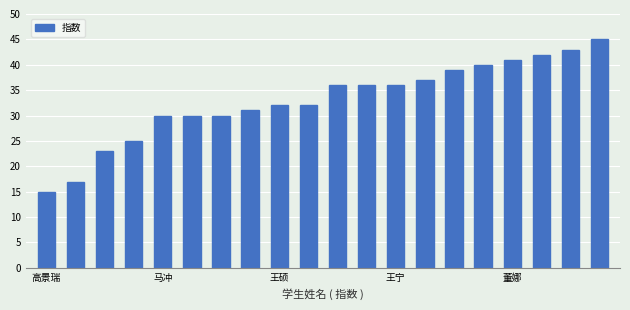

What is the smallest value displayed?

15